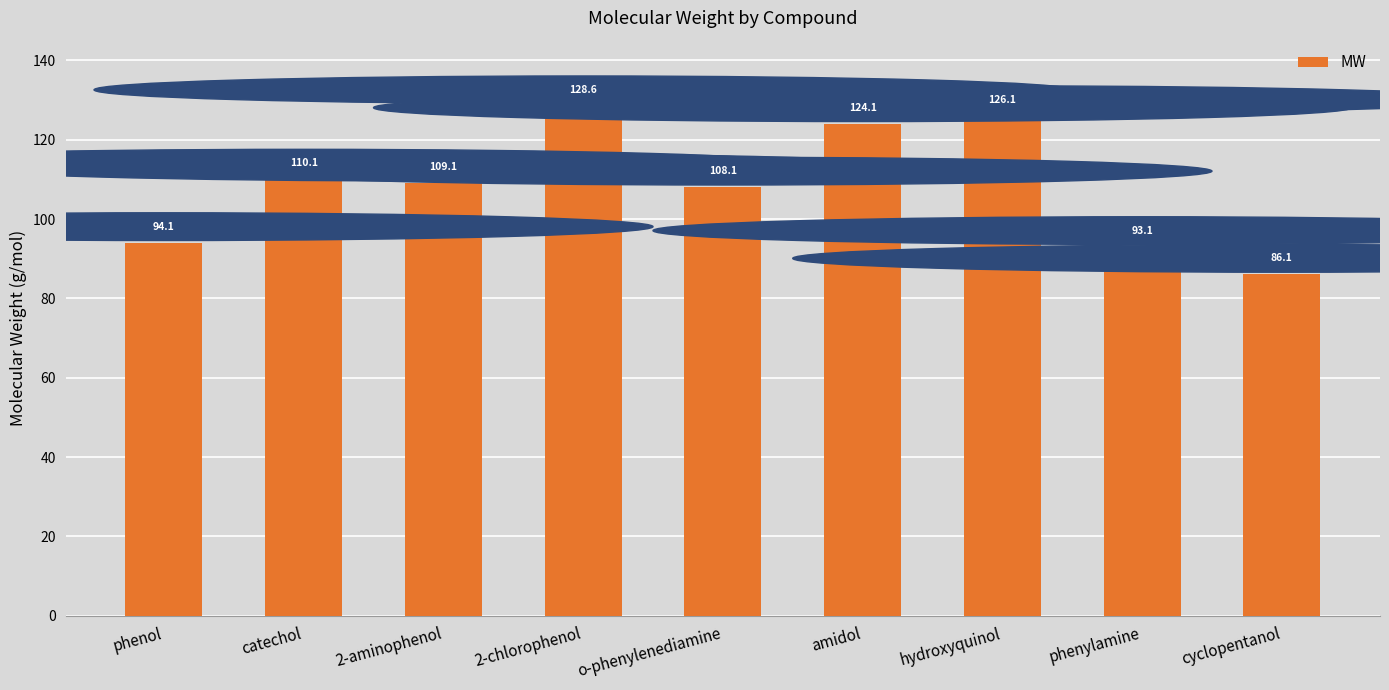

What is the label of the 9th bar from the left?

cyclopentanol